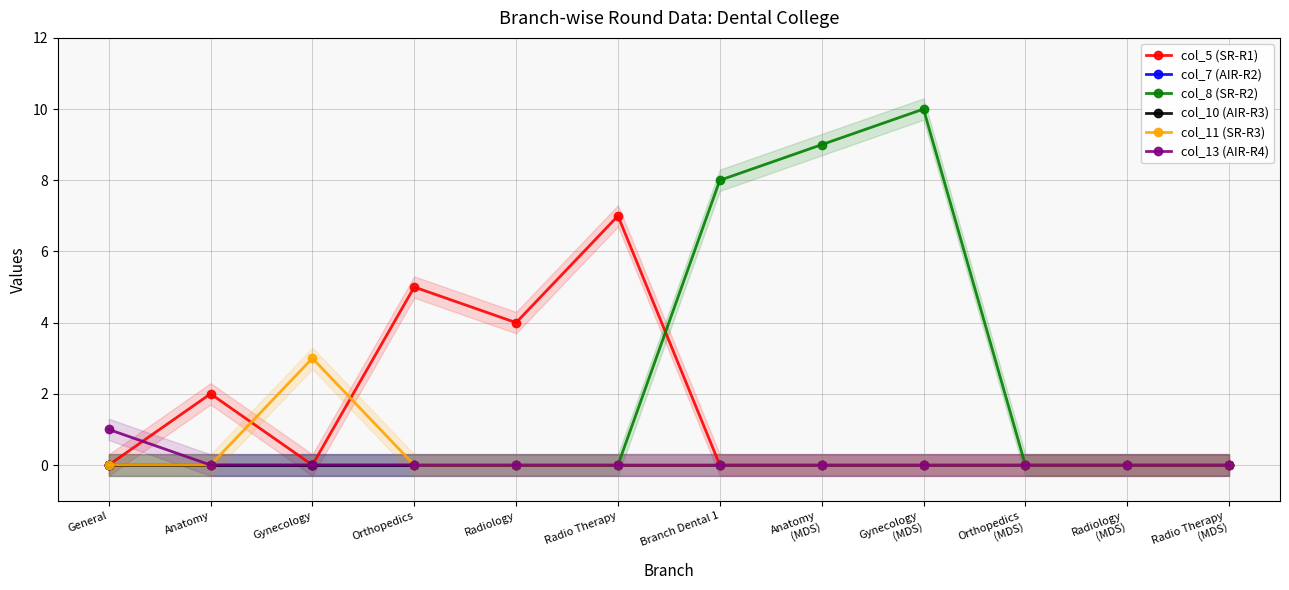

How many data points does each series have?

12